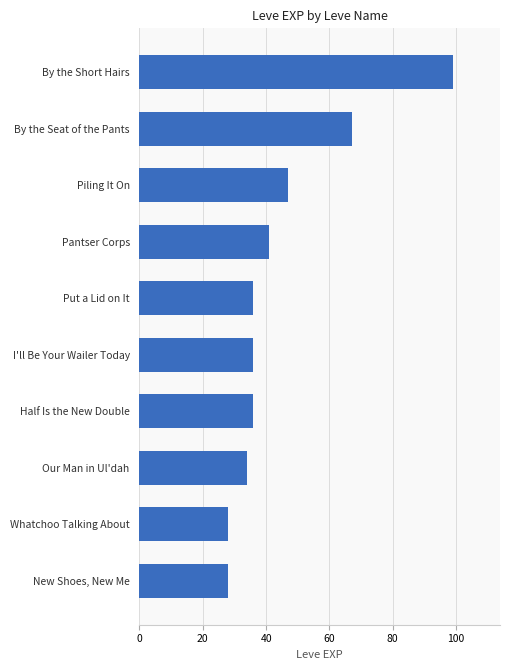

What is the difference between the maximum and minimum values?

71